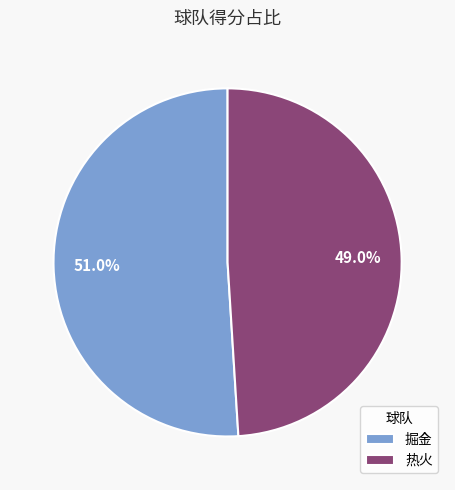

The 掘金 slice represents 65% of the pie. True or false?

False